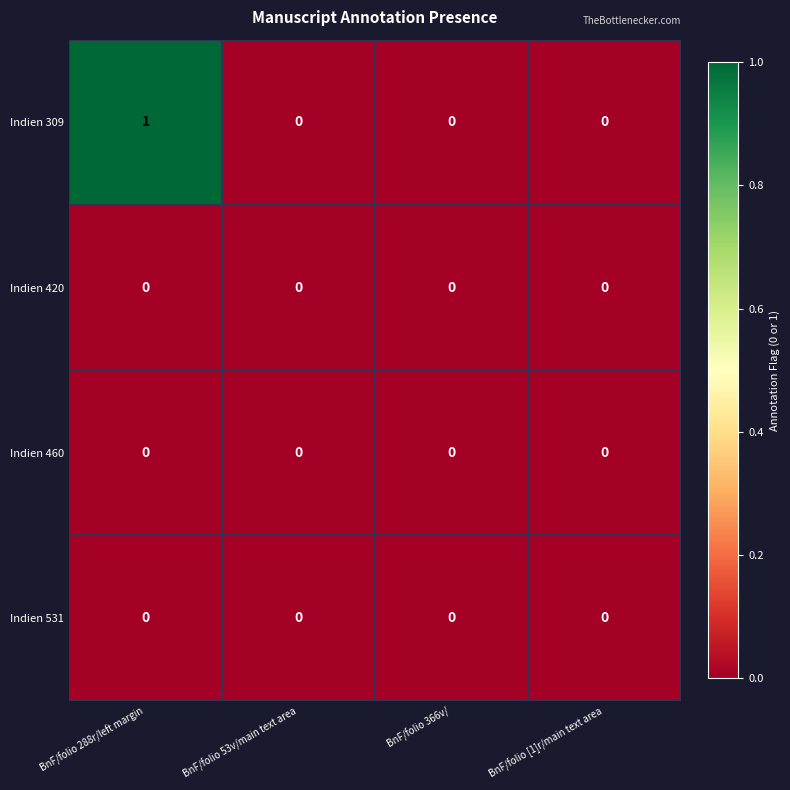

Reading left to right, what are all the values shown in this chart?

Indien 309: 1	0	0	0
Indien 420: 0	0	0	0
Indien 460: 0	0	0	0
Indien 531: 0	0	0	0